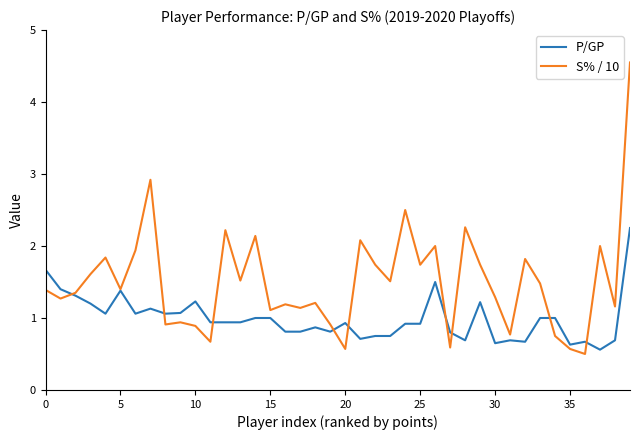

Is this an area chart (filled region under the line)?

No